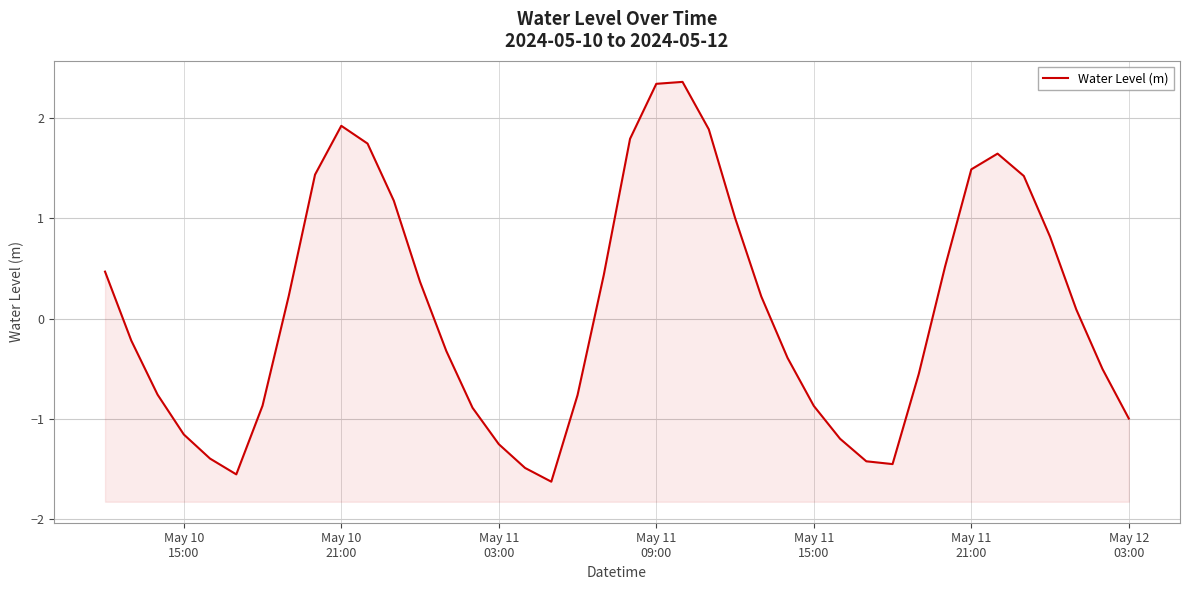

What is the value of the 19th point from the left?

-0.8